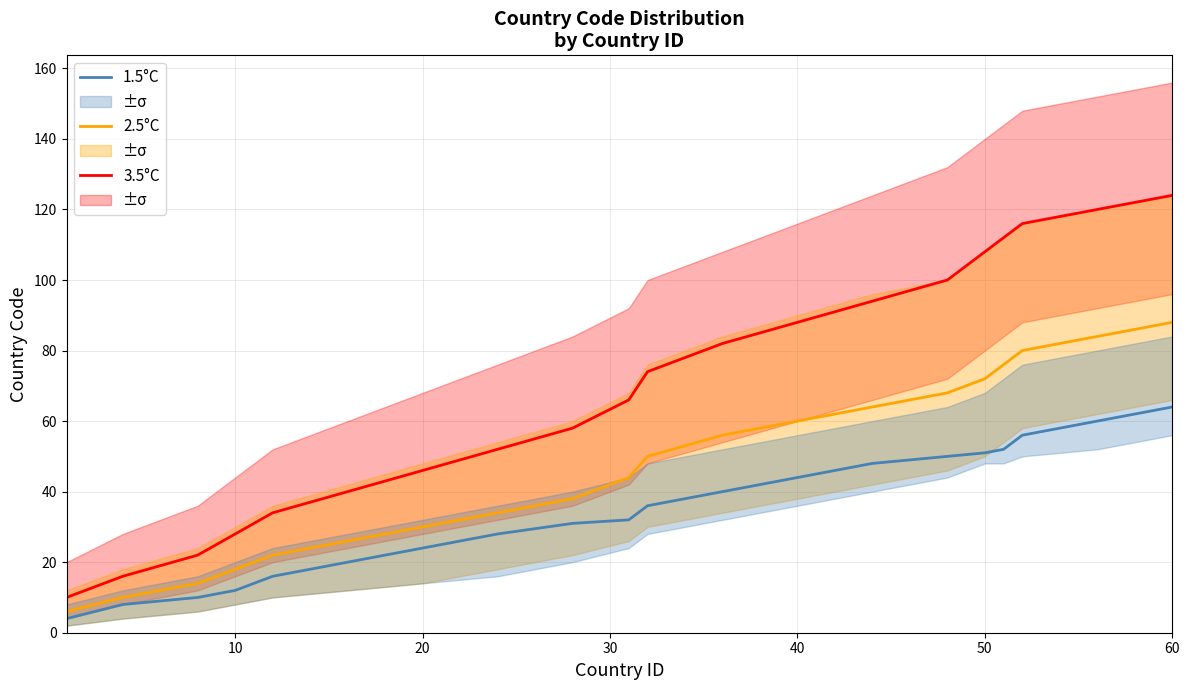

True or false: 3.5°C and 1.5°C cross at least once.

False